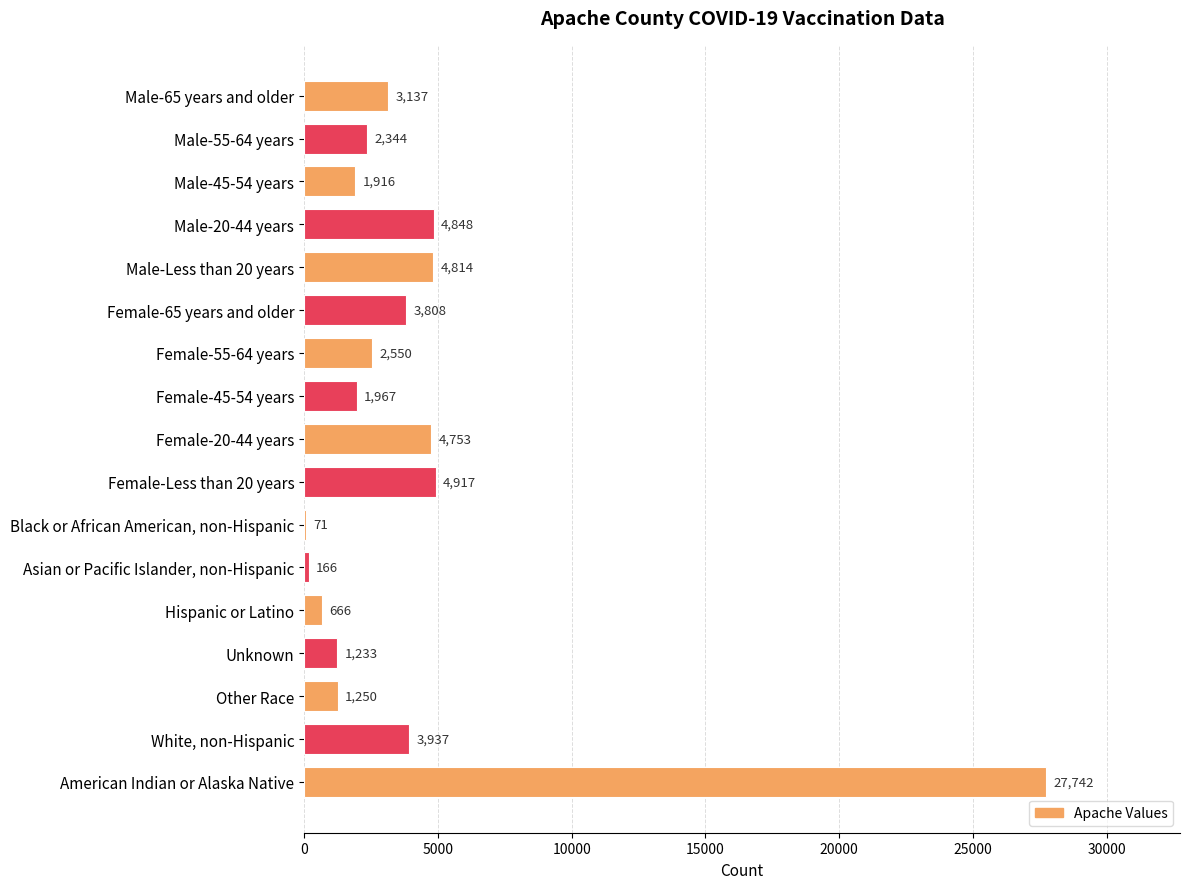

What is the greatest value displayed?

27742